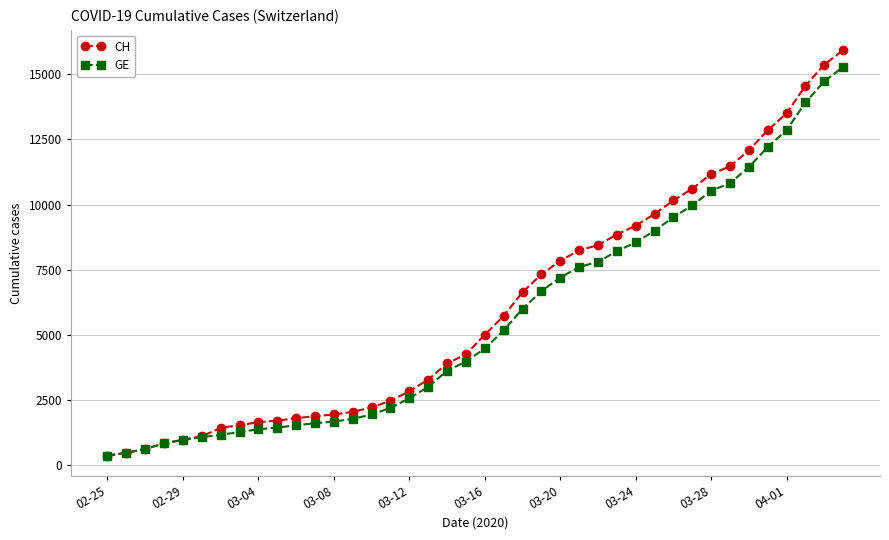

Which series has the widest spread of values?

CH